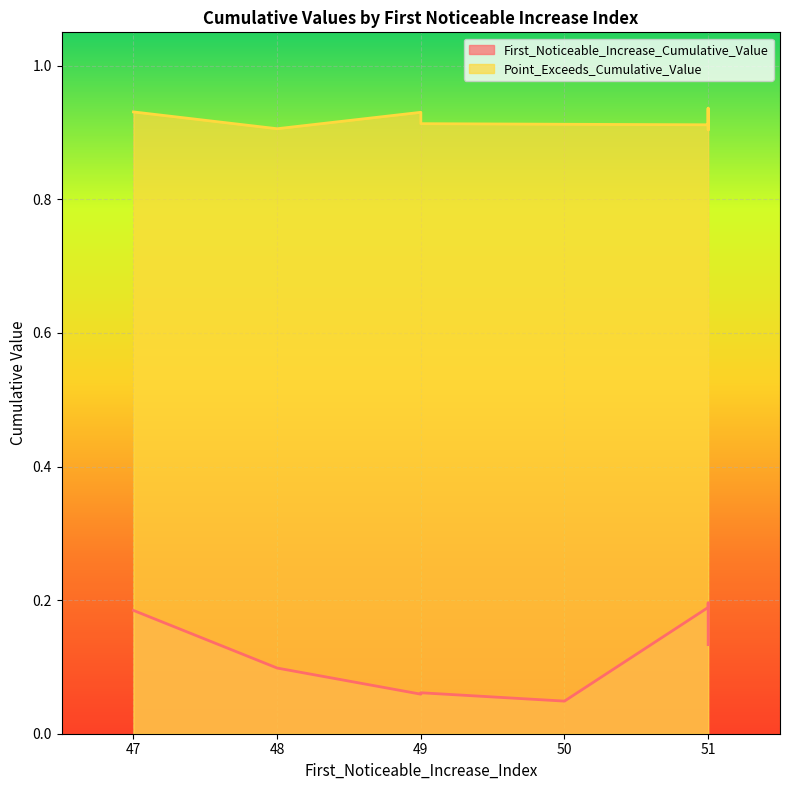

True or false: Point_Exceeds_Cumulative_Value and First_Noticeable_Increase_Cumulative_Value intersect in this chart.

False